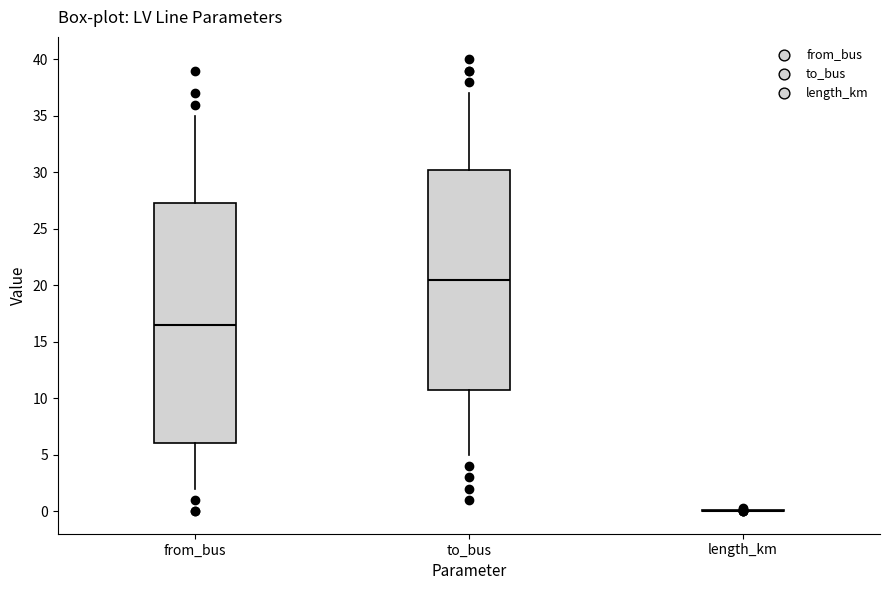

Comparing the boxes themselves (not the whiskers), which one is the tallest?

from_bus